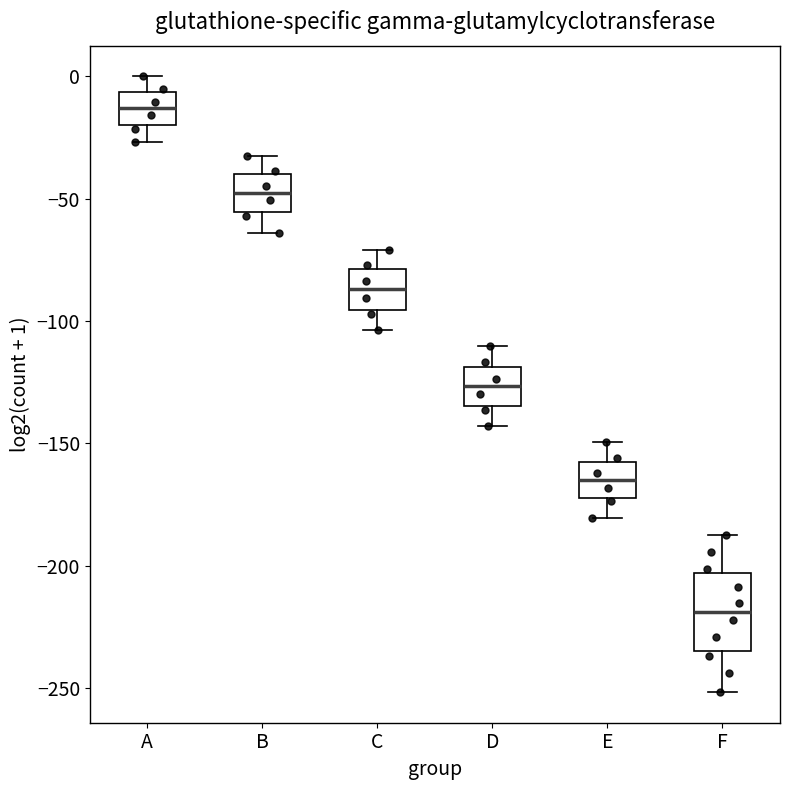

Comparing the boxes themselves (not the whiskers), which one is the tallest?

F